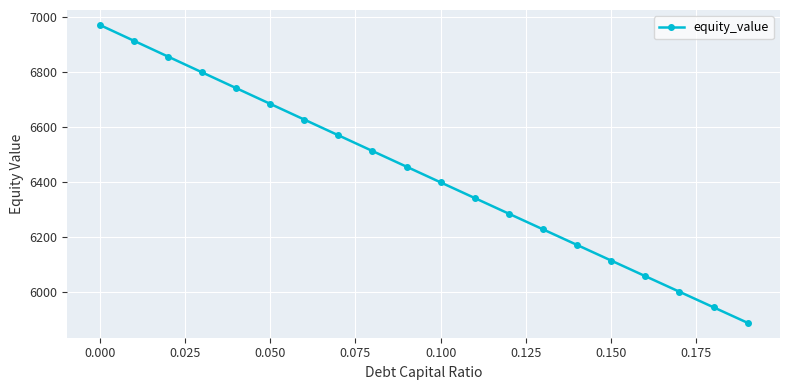

Is this an area chart (filled region under the line)?

No